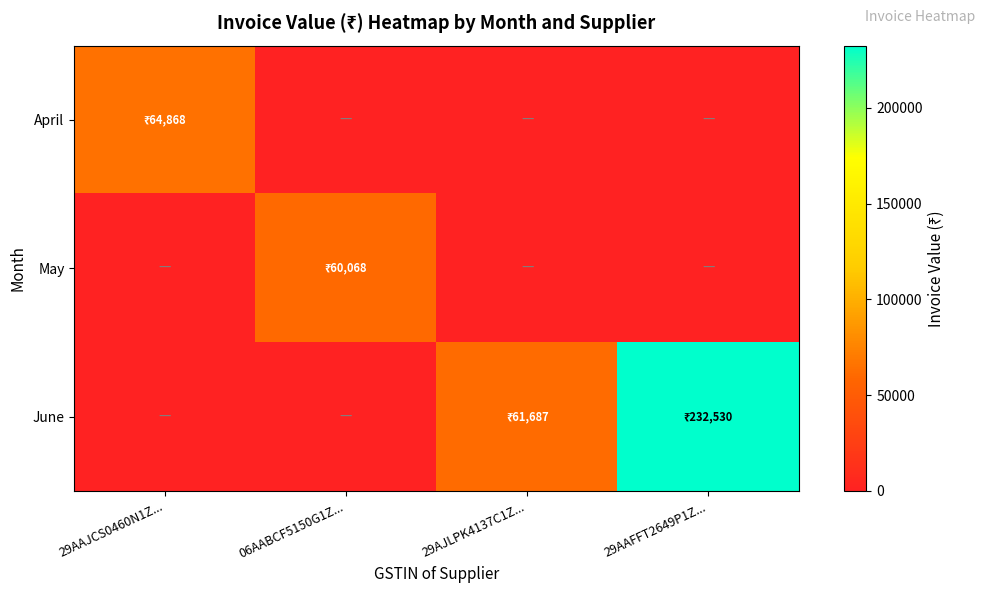

Rank the series by their maximum value, from highest to lowest.

June, April, May